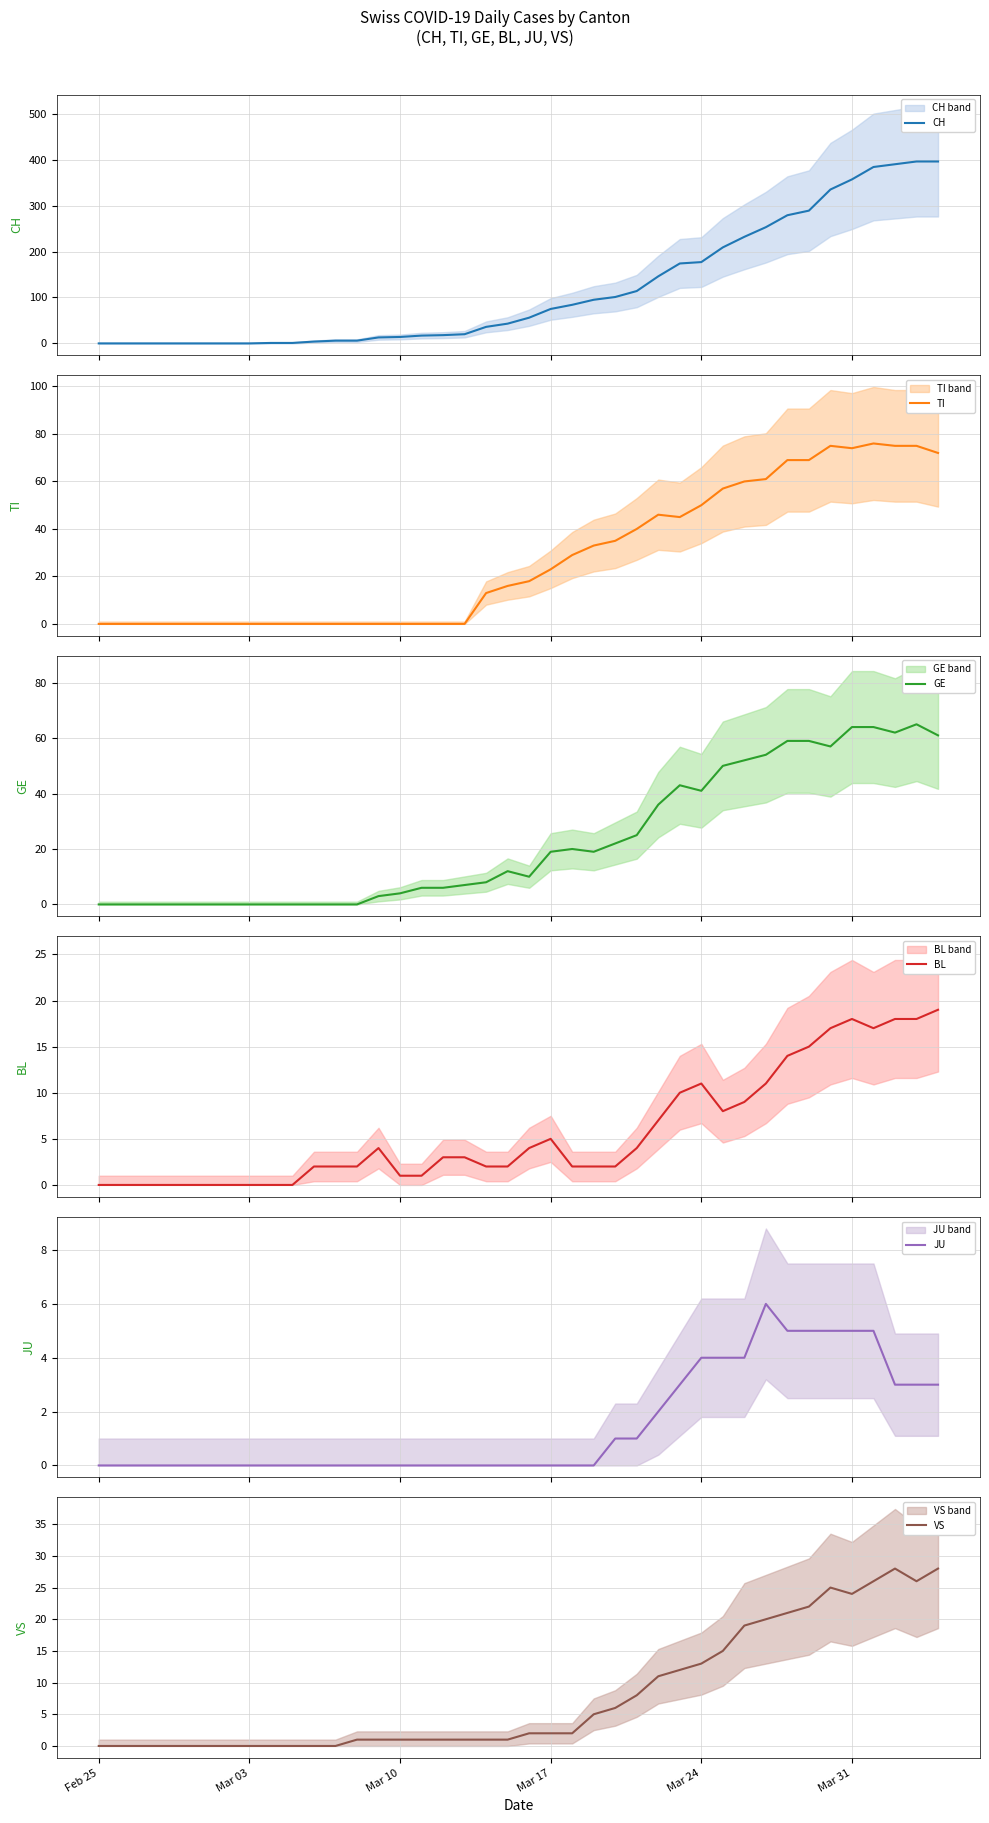

True or false: BL and CH cross at least once.

False